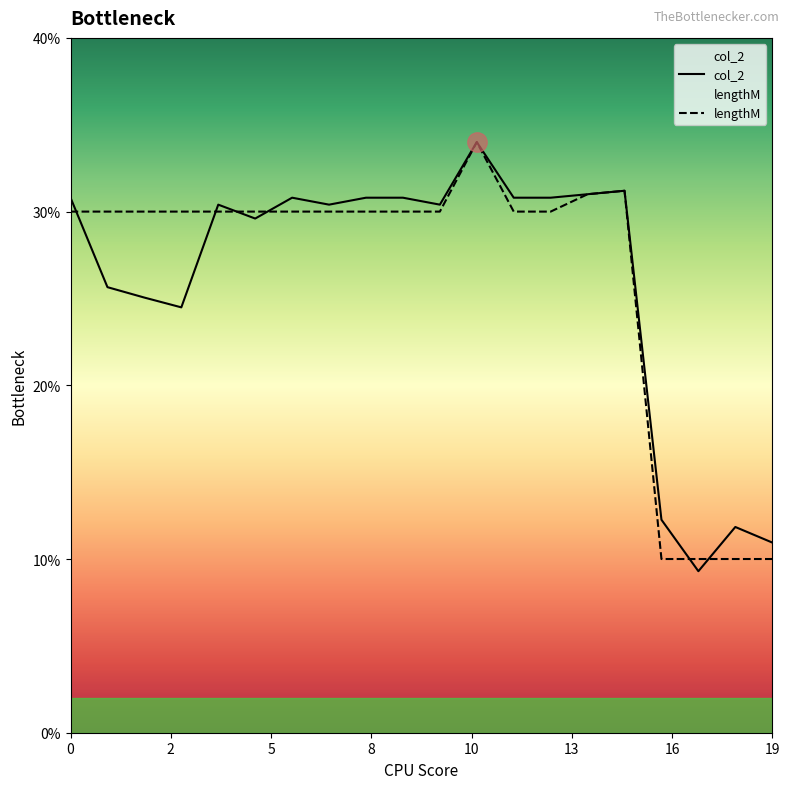

What is the value of the col_2 point at the 9th from the left?

30.8